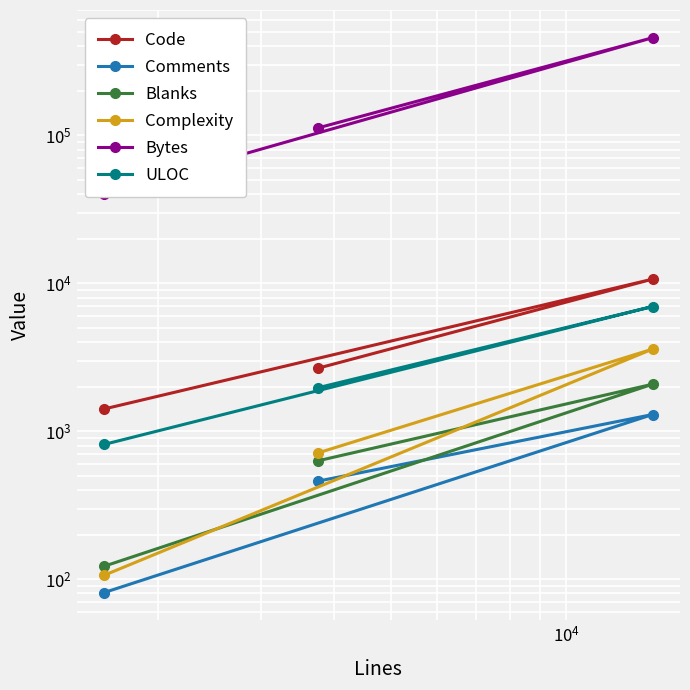

Which series has the largest range (max minus min)?

Bytes